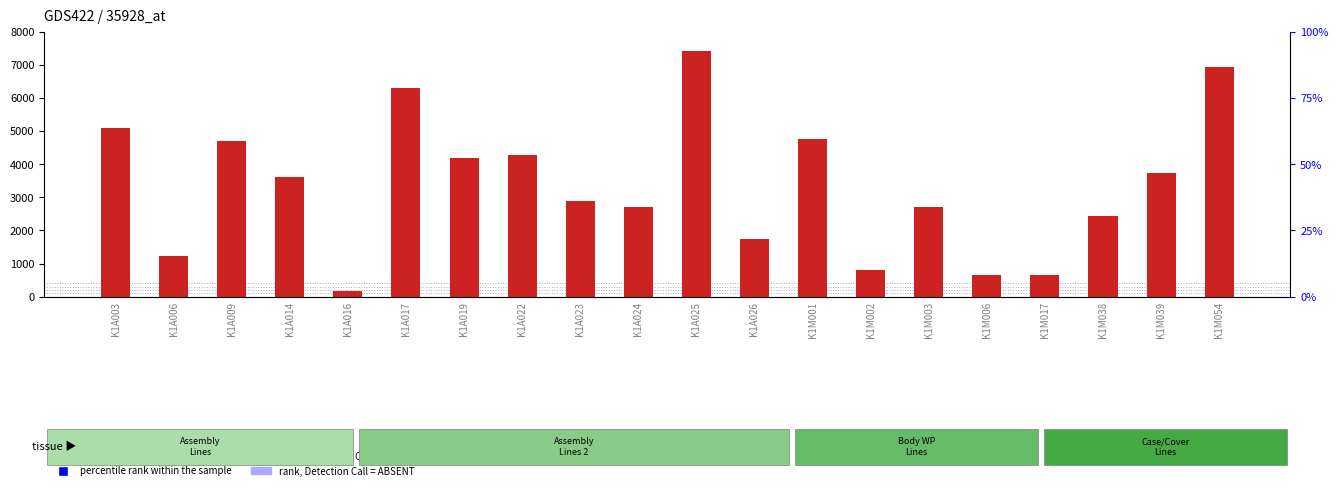

Which series contains the highest Y value?

count